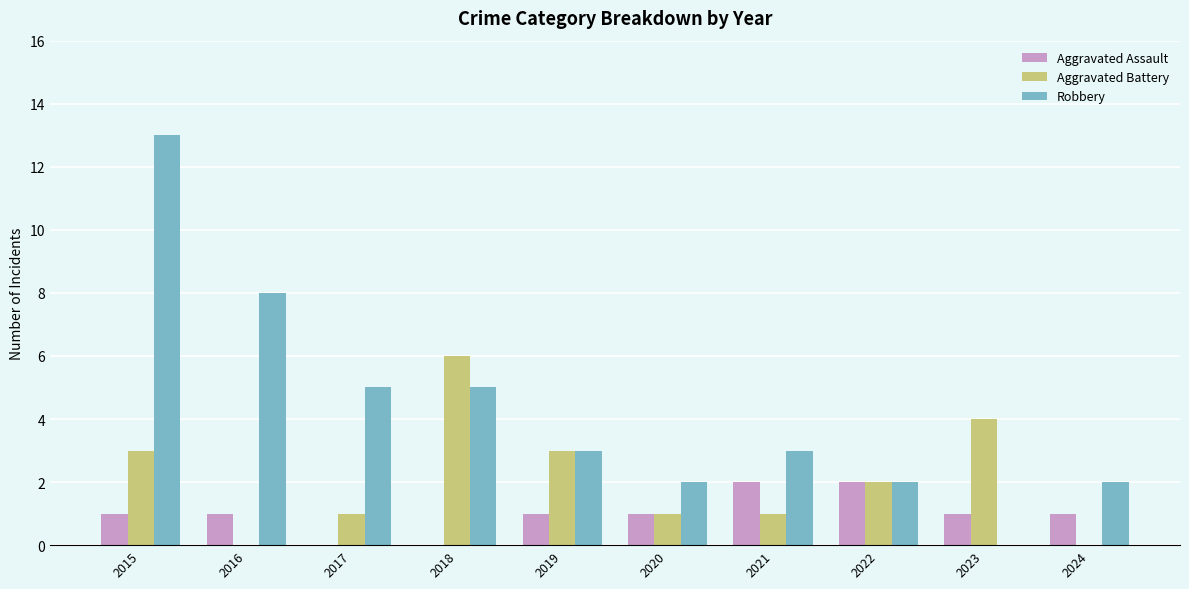

What are all the series names shown in the legend?

Aggravated Assault, Aggravated Battery, Robbery